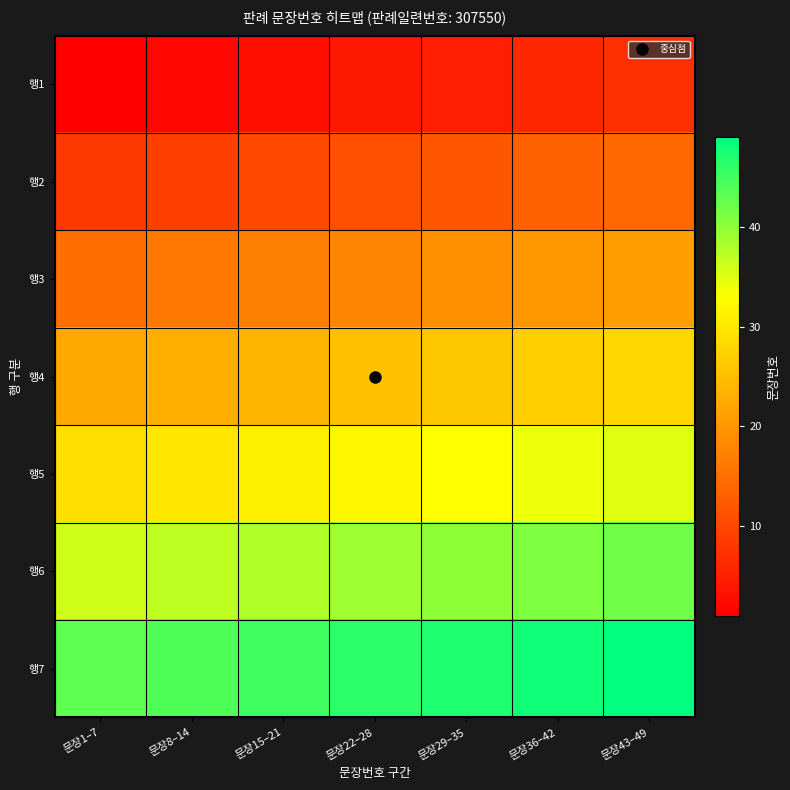

What is the spread (max minus min) of values at 문장43–49?

42